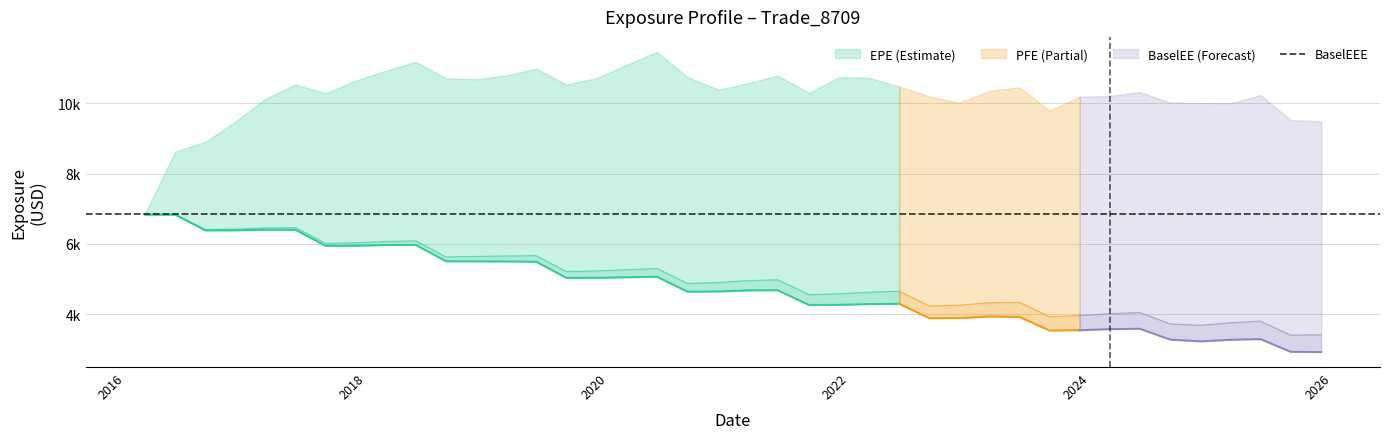

Which series has the widest spread of values?

PFE